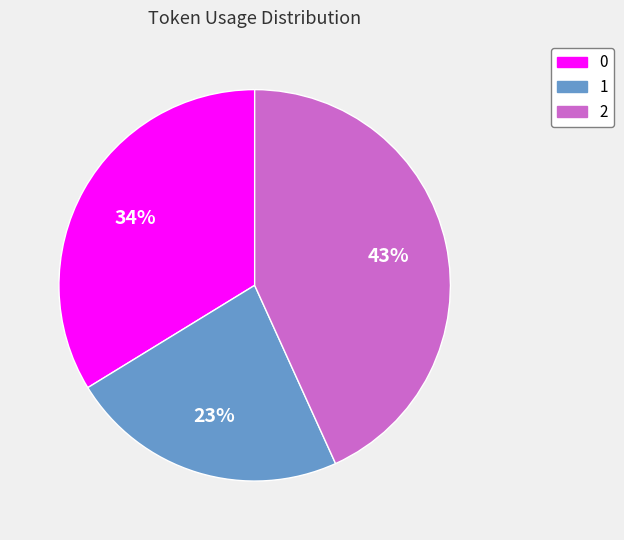

Approximately how many times larger is the value at 1 compared to 0?

0.7